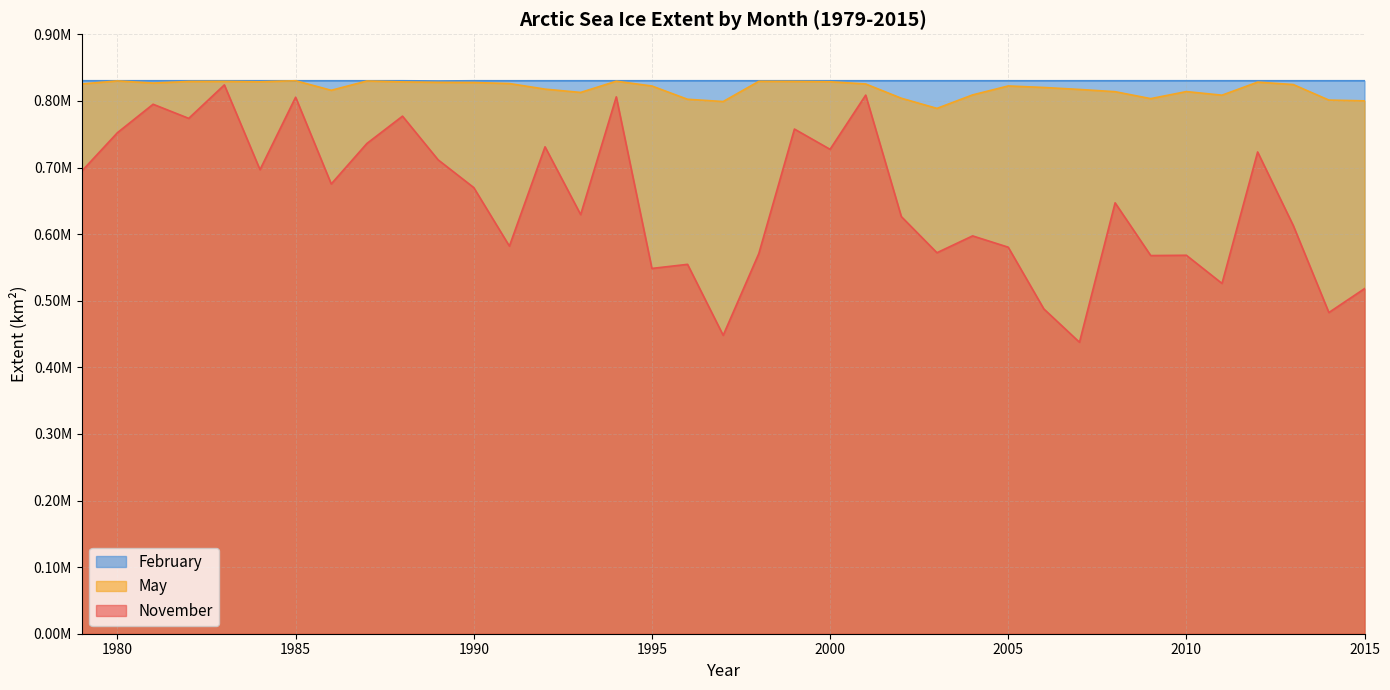

Reading right to left, list all the values displayed in this chart.

November: 518107.1	482263.8	612949.7	723320.3	525955.9	568235.4	567789.7	646975.9	437648.9	487657.7	580361.1	597327.9	572047.4	626317.3	808704.5	727312.7	757736.8	570777.9	448070.1	554617.0	548463.1	806077.9	629304.0	731091.2	582008.7	669859.7	711499.5	777104.7	736059.5	675316.0	805543.2	696746.2	824027.2	773794.3	794989.5	752332.9	694668.1
February: 830271.3	830271.3	830271.3	830271.3	830271.3	830271.3	830271.3	830271.3	830271.3	830249.5	830271.3	830271.3	830271.3	830271.3	830271.3	830271.3	830271.3	830271.3	830271.3	830271.3	830271.3	830271.3	830271.3	830271.3	830248.3	830271.3	829940.7	830271.3	830271.3	830271.3	830271.3	830271.3	830271.3	830271.3	830271.3	830271.3	830271.3
May: 800070.5	801241.2	824568.1	828178.7	808591.7	813998.9	803419.8	813837.4	817211.5	820166.6	822452.4	808997.0	788777.9	804011.7	825419.2	828776.1	829185.7	829346.4	799064.9	802443.5	822371.5	829582.7	812708.0	817684.8	826067.8	827614.6	827830.4	828541.0	829866.2	815943.0	830271.3	828674.3	829261.6	829161.6	826790.3	829980.3	825468.0